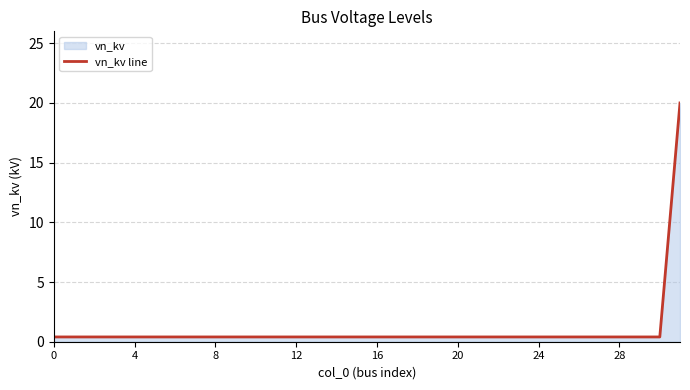

Count the number of data series in this chart.

1